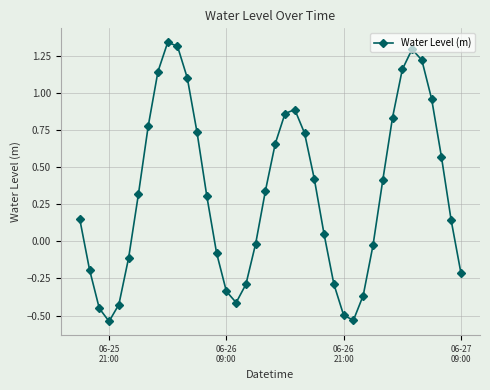

How many interior local peaks (higher than both neighbors) does the data have?

3